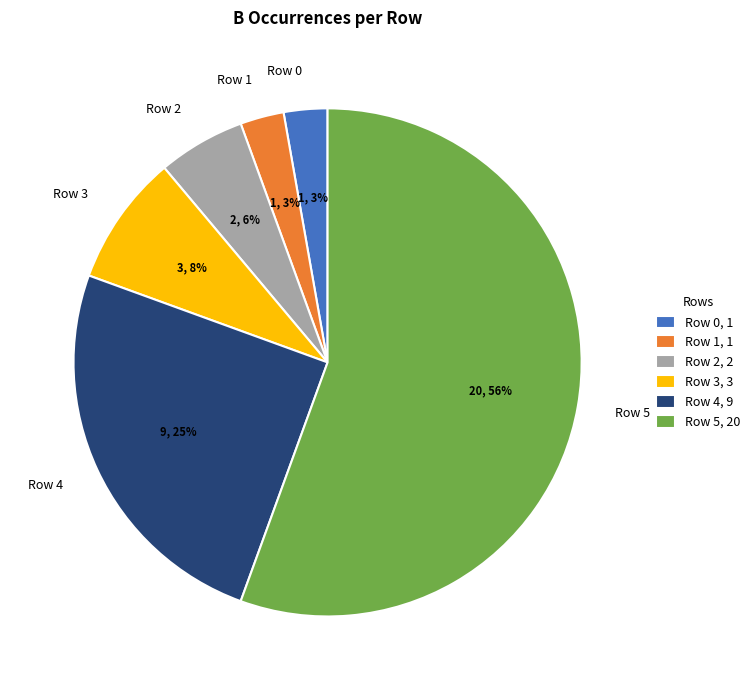

To the nearest percent, what is the combined percentage of Row 4 and Row 1?

28%